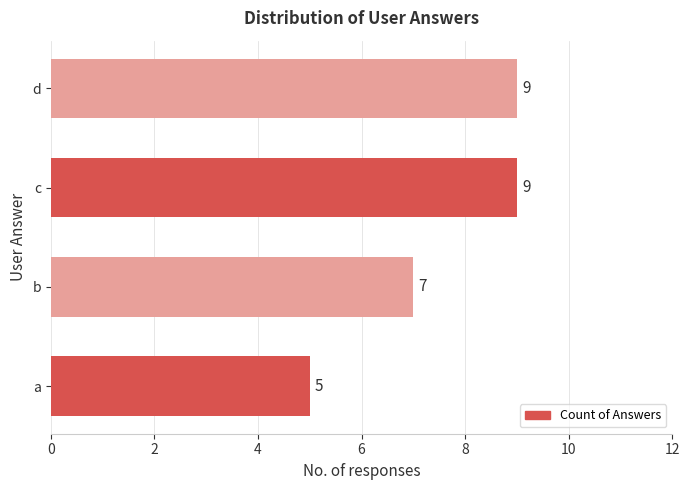

What is the difference between the maximum and second lowest values?

2